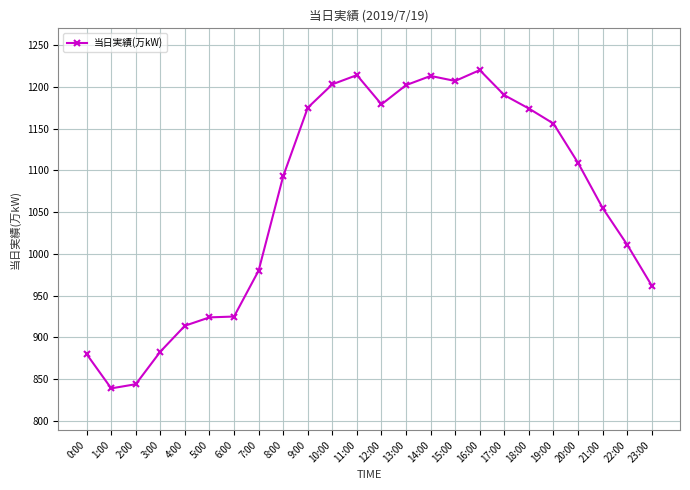

What is the difference between the maximum and minimum values?

381